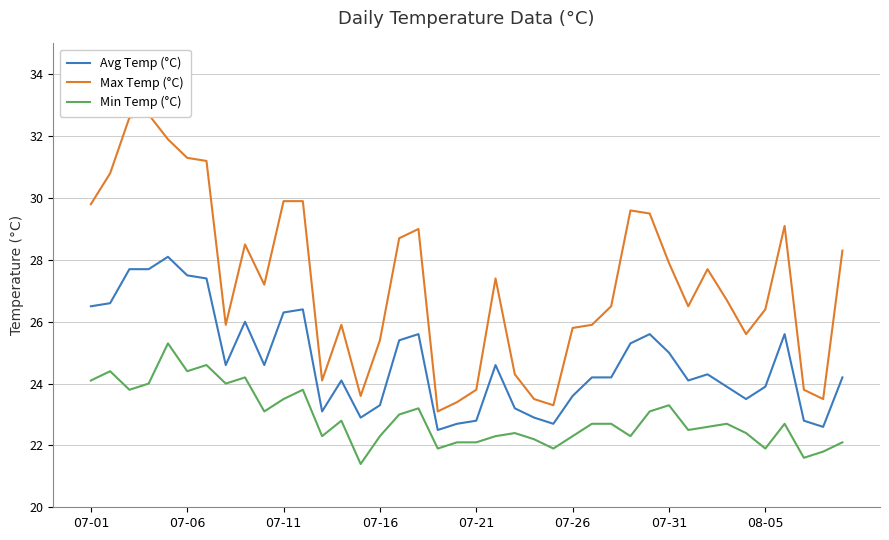

True or false: Avg Temp (°C) has a value of 23.3 at 07-16.

True